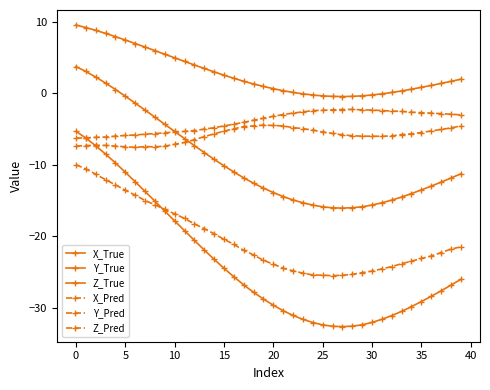

At which category does X_True reach its first local valley?

27